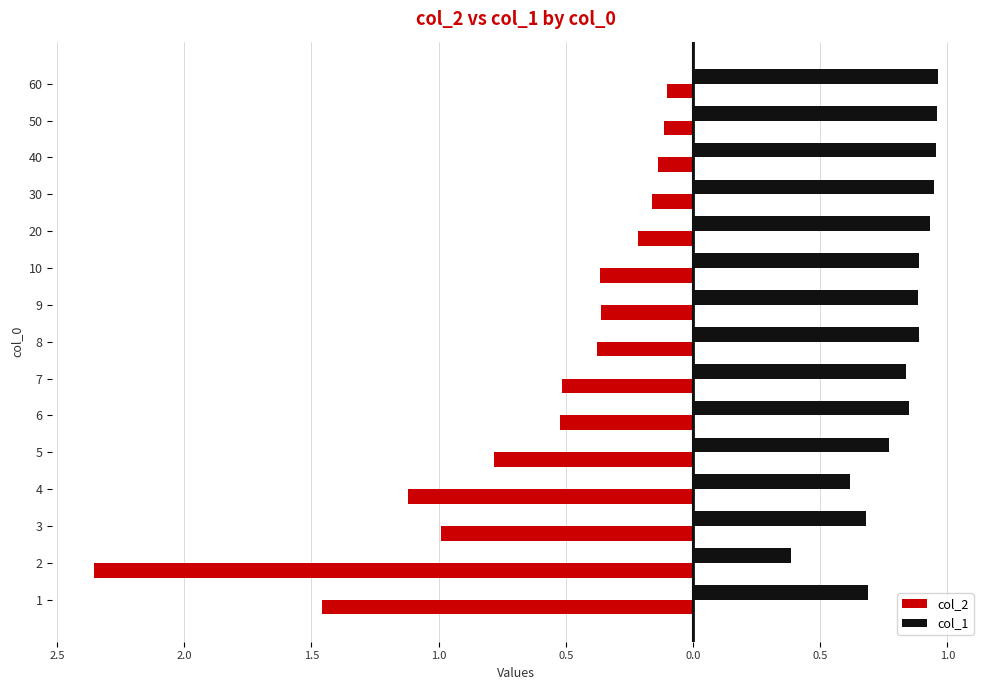

What are all the series names shown in the legend?

col_2, col_1